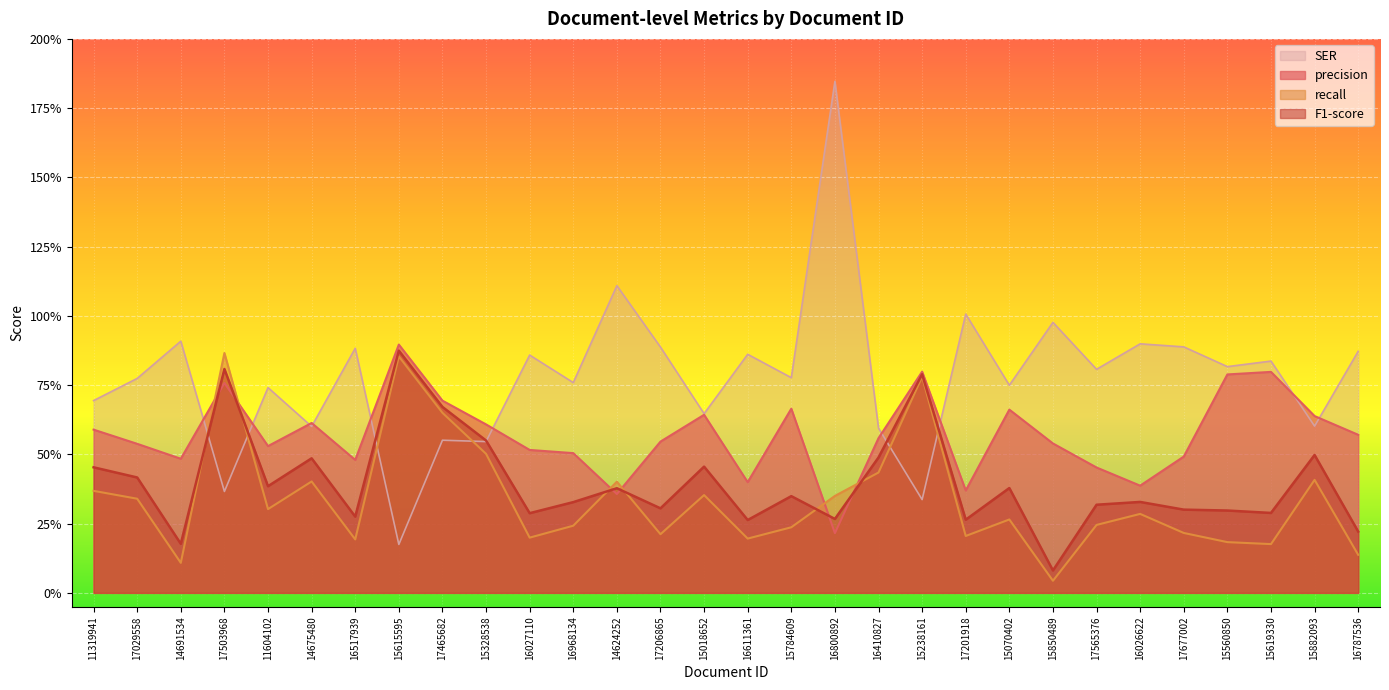

Where is the first local minimum for precision?

14691534